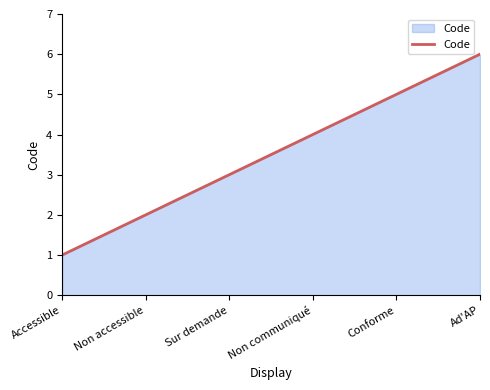

What is the minimum value shown in the chart?

1